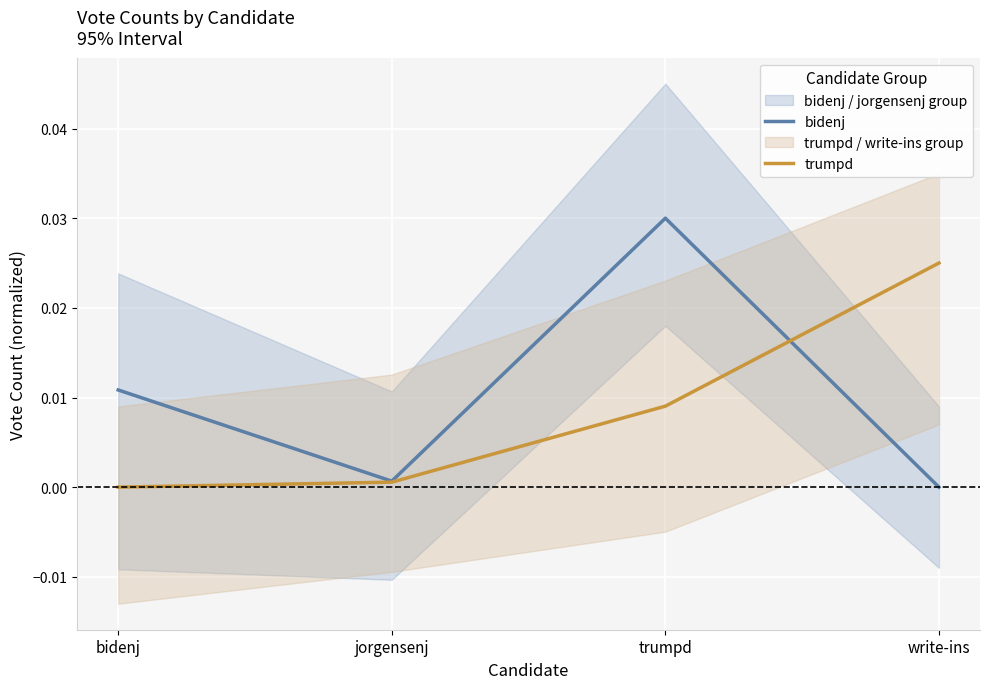

Between which two adjacent categories do trumpd and bidenj first intersect?

trumpd and write-ins